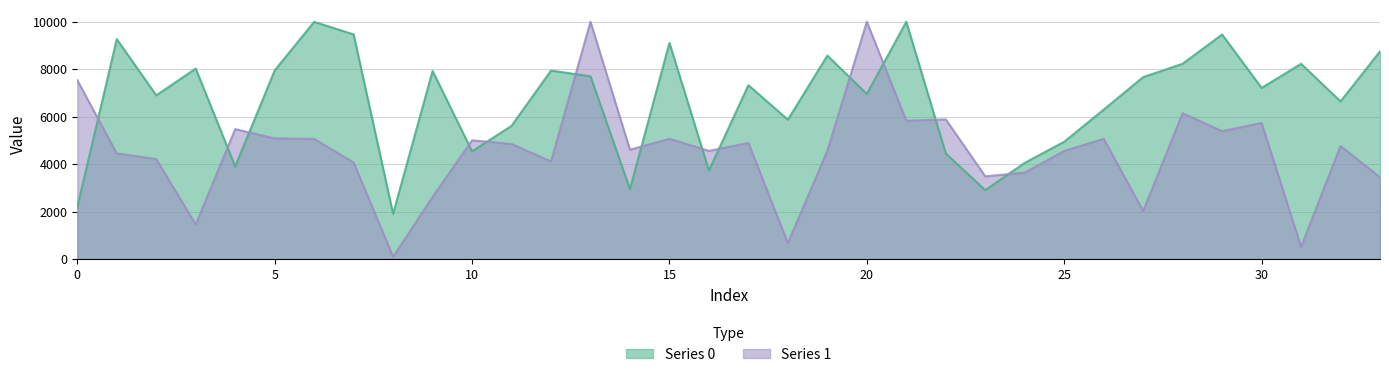

Which series ends up on top after the final intersection of Series 1 and Series 0?

Series 0